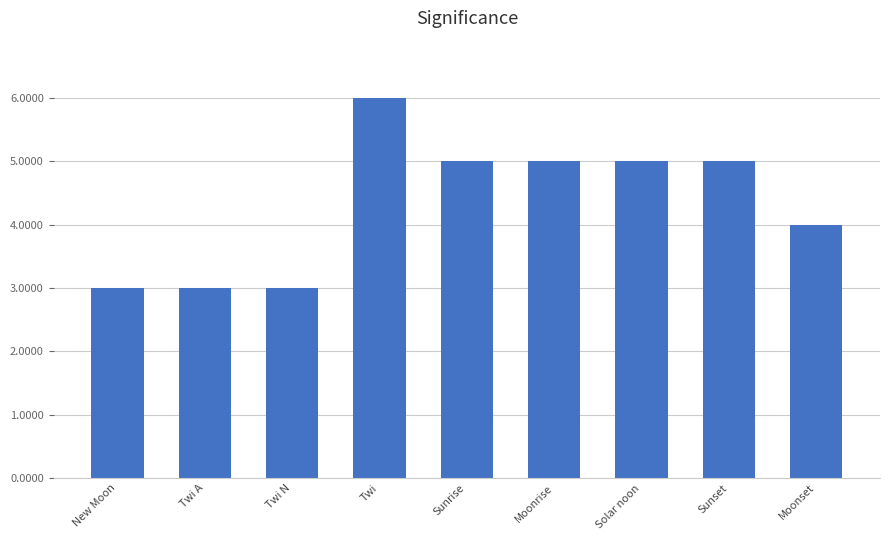

What is the label of the 8th bar from the left?

Sunset